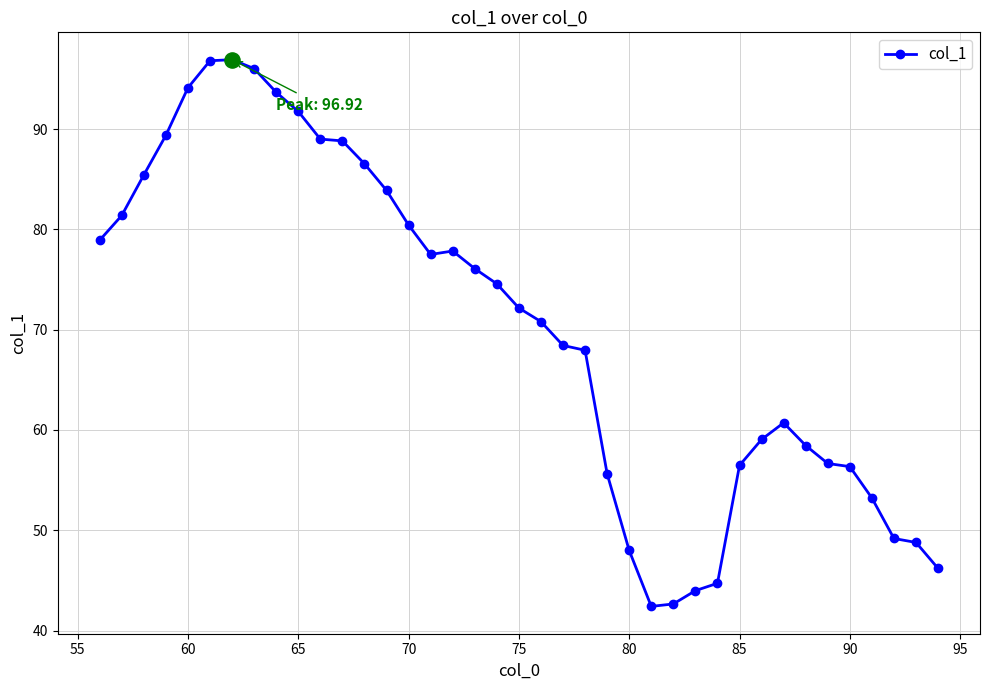

What is the difference between the second highest and minimum values?

54.4